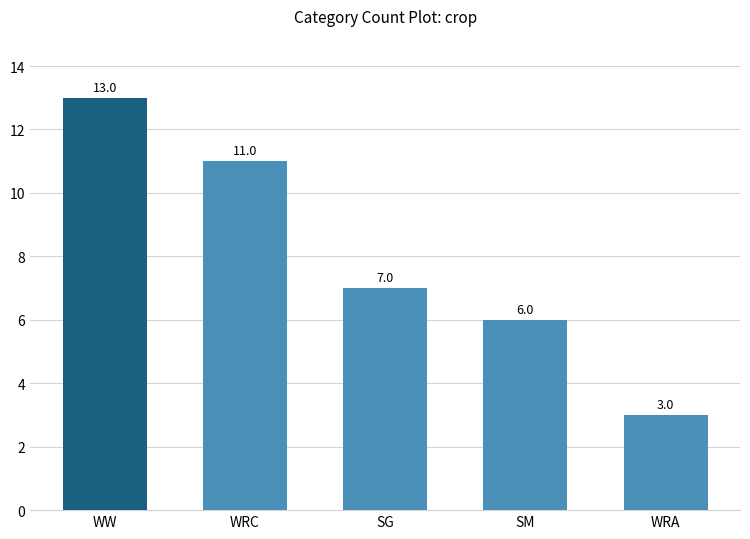

What position from the left is WRC?

2